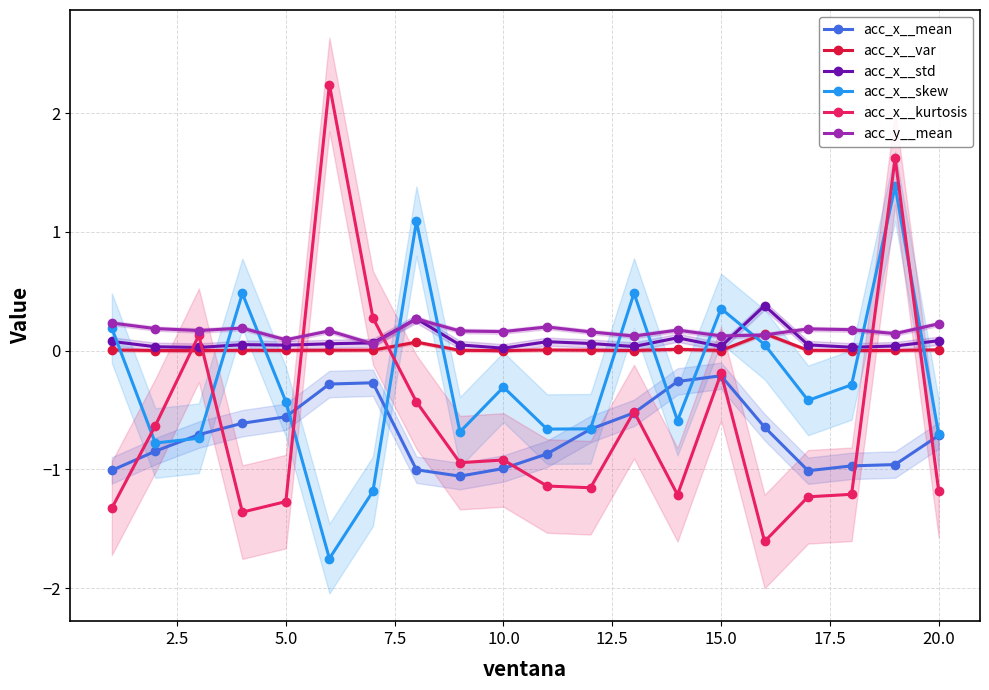

True or false: acc_x__var and acc_x__mean intersect in this chart.

False